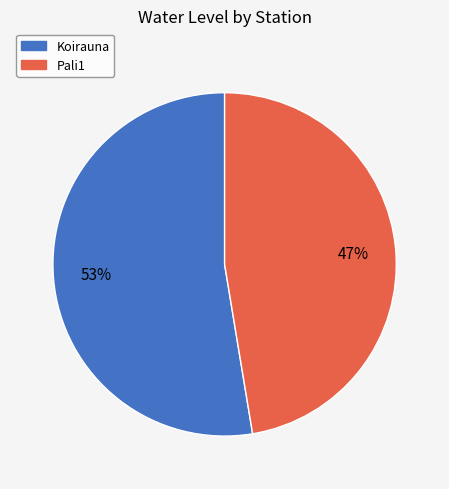

Rank the categories by value from highest to lowest.

Koirauna, Pali1